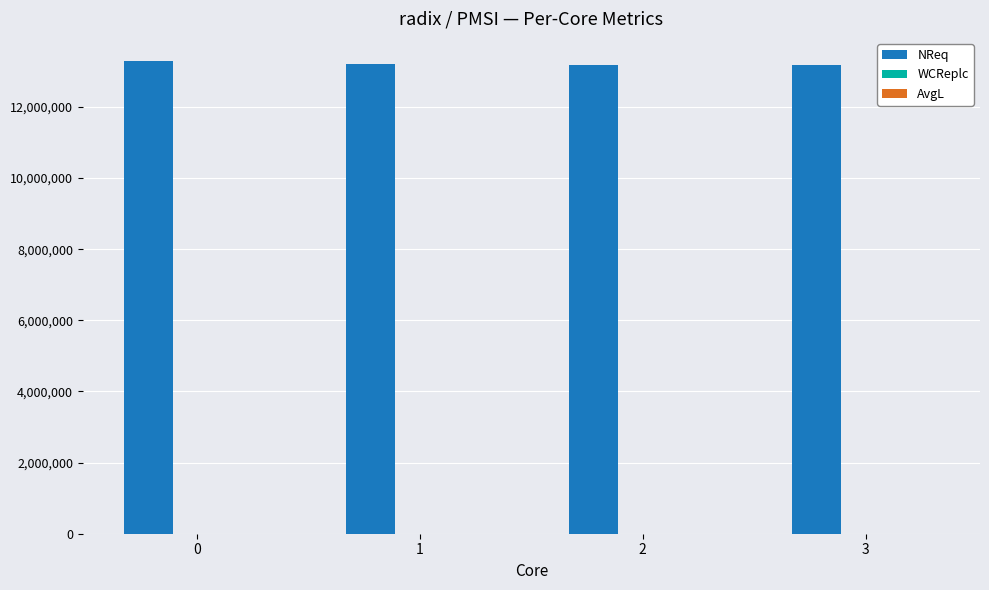

How many data points does each series have?

4